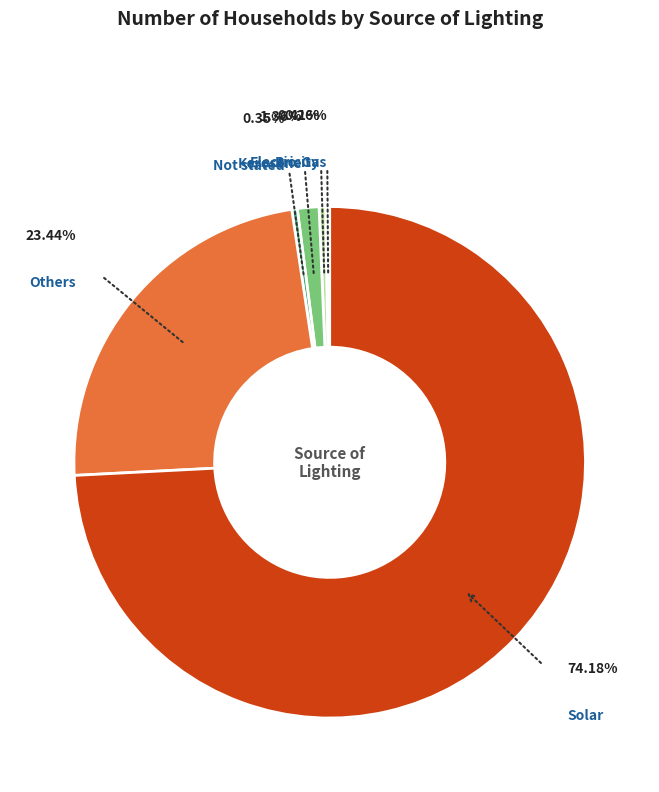

Is there any slice that represents more than half of the pie?

Yes